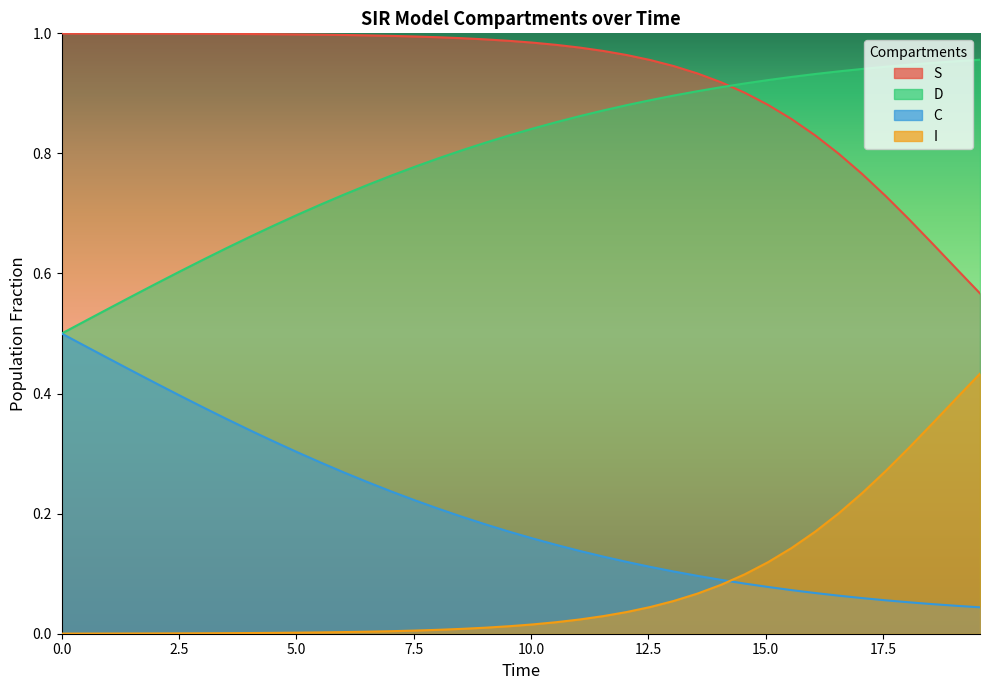

True or false: S and D intersect in this chart.

True